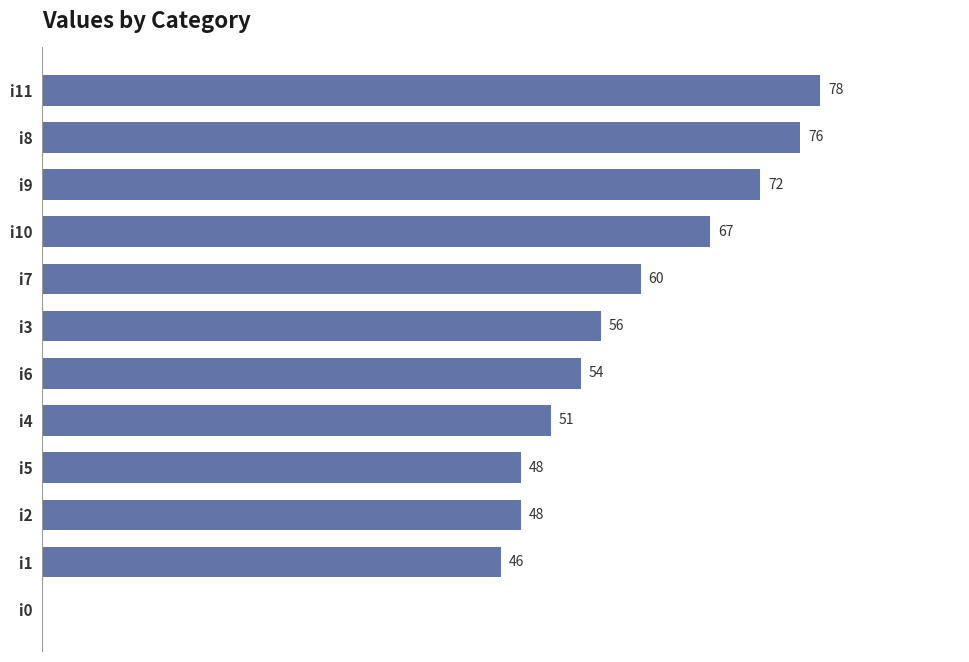

At which category does the chart reach its peak across all series?

i11